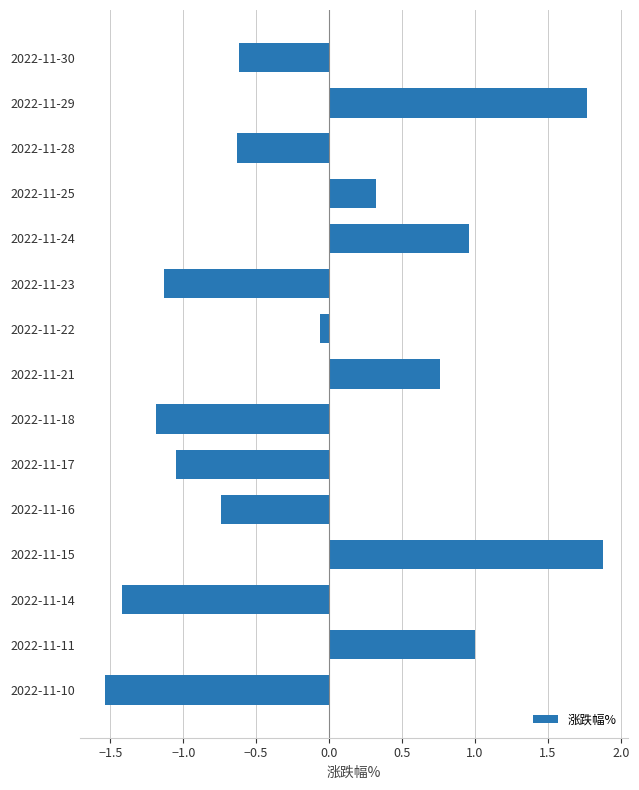

What is the difference between the maximum and minimum values?

3.4